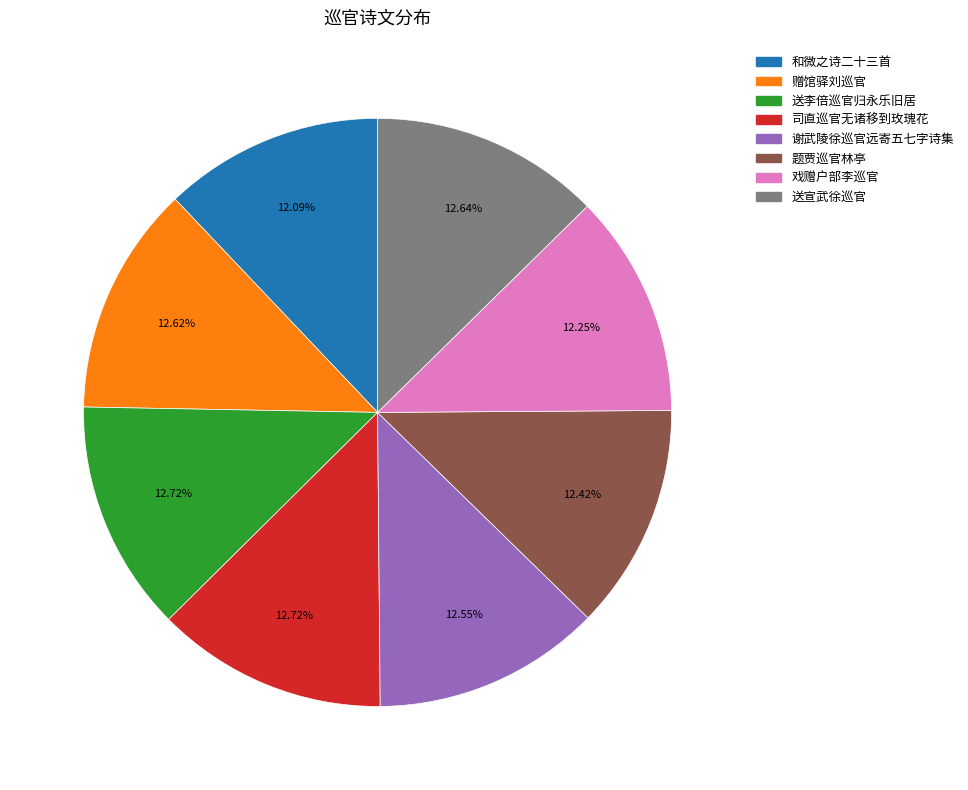

Is there a majority slice in this chart?

No